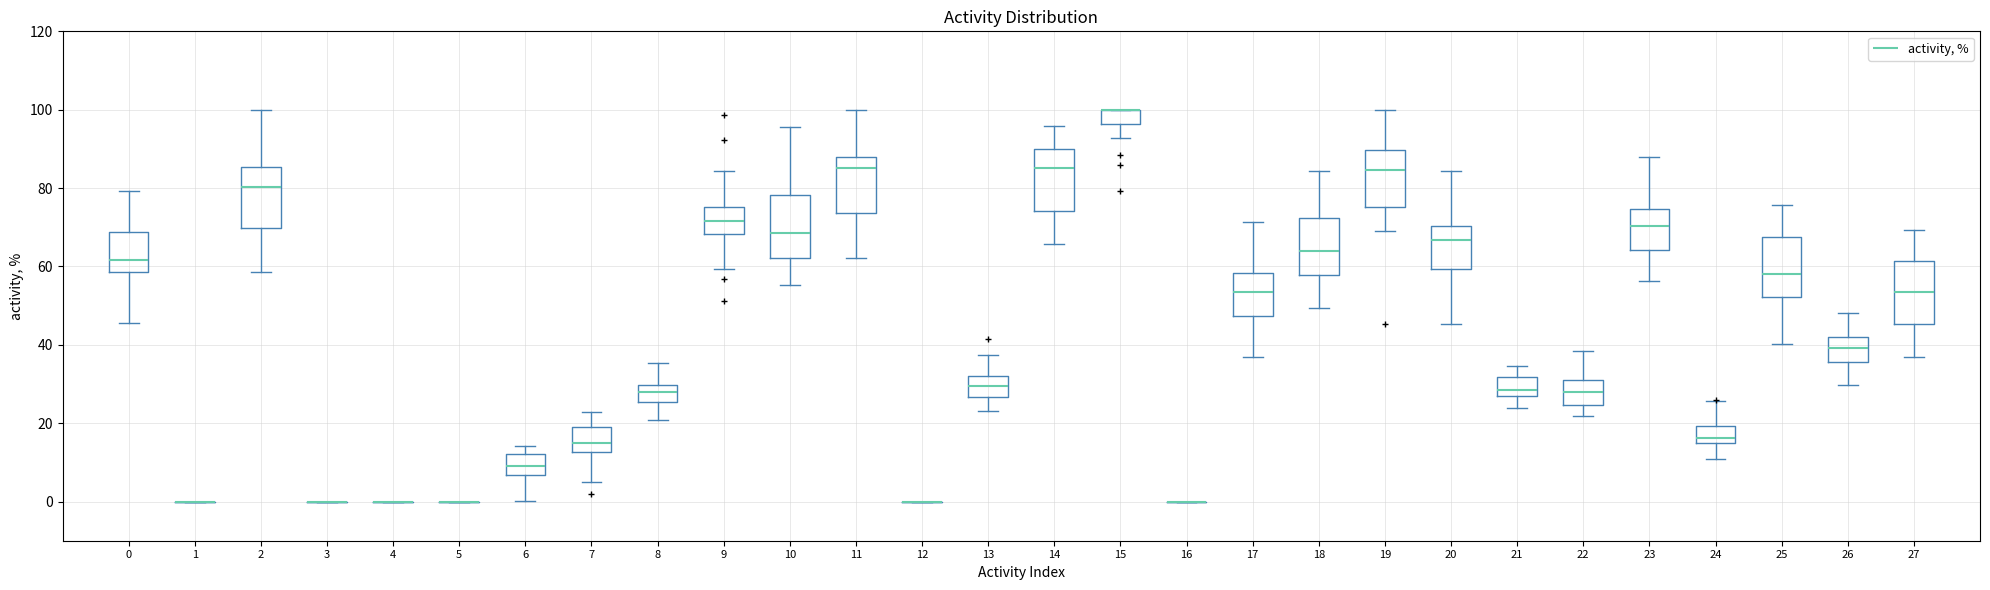

Reading left to right, transcribe this box plot: for each box, give where its median line is, the range the box spans, and where its two whiskers end, as read against the y-axis. The values are not printed on the chart, so give them approximately, as read against the axis.

0: median 62, box 58 to 68, whiskers 46 to 80
1: box collapsed to a line at 0, whiskers 0 to 0
2: median 80, box 70 to 86, whiskers 58 to 100
3: box collapsed to a line at 0, whiskers 0 to 0
4: box collapsed to a line at 0, whiskers 0 to 0
5: box collapsed to a line at 0, whiskers 0 to 0
6: median 10, box 6 to 12, whiskers 0 to 14
7: median 16, box 12 to 20, whiskers 6 to 22
8: median 28, box 26 to 30, whiskers 20 to 36
9: median 72, box 68 to 76, whiskers 60 to 84
10: median 68, box 62 to 78, whiskers 56 to 96
11: median 86, box 74 to 88, whiskers 62 to 100
12: box collapsed to a line at 0, whiskers 0 to 0
13: median 30, box 26 to 32, whiskers 24 to 38
14: median 86, box 74 to 90, whiskers 66 to 96
15: median 100 (drawn on the box's upper edge), box 96 to 100, whiskers 92 to 100
16: box collapsed to a line at 0, whiskers 0 to 0
17: median 54, box 48 to 58, whiskers 36 to 72
18: median 64, box 58 to 72, whiskers 50 to 84
19: median 84, box 76 to 90, whiskers 70 to 100
20: median 66, box 60 to 70, whiskers 46 to 84
21: median 28, box 26 to 32, whiskers 24 to 34
22: median 28, box 24 to 32, whiskers 22 to 38
23: median 70, box 64 to 74, whiskers 56 to 88
24: median 16 (just above the box's lower edge), box 16 to 20, whiskers 10 to 26
25: median 58, box 52 to 68, whiskers 40 to 76
26: median 40, box 36 to 42, whiskers 30 to 48
27: median 54, box 46 to 62, whiskers 36 to 70